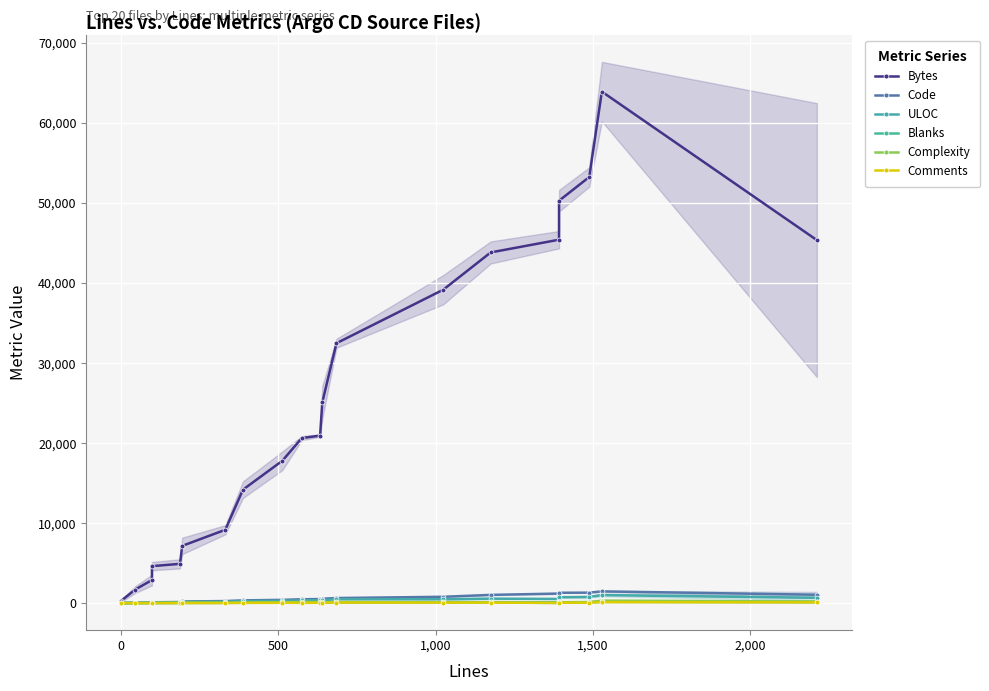

What is the sum of all Comments values?

755.0